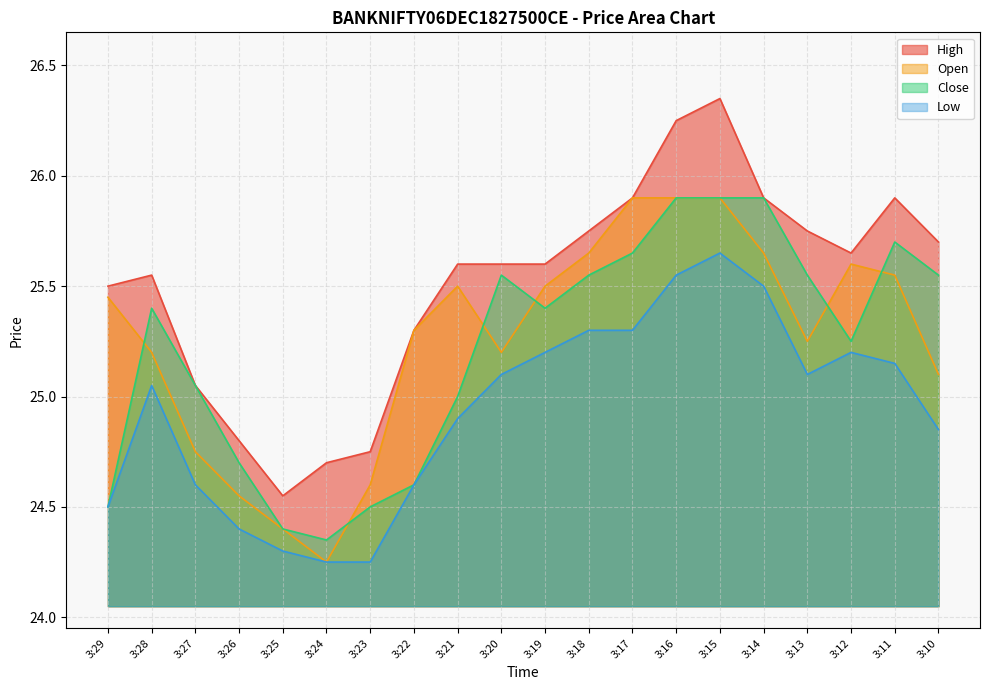

What is the approximate value of Close at 3:19?

25.4